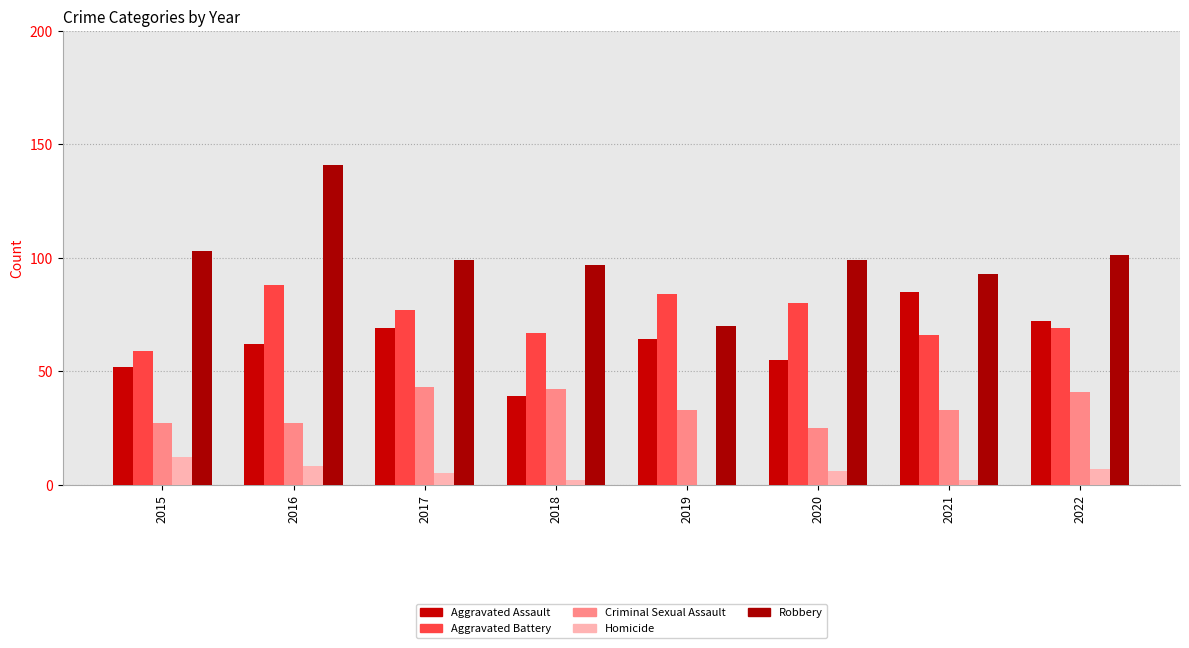

What value does the Criminal Sexual Assault series have at 2015, to the nearest 5?

25